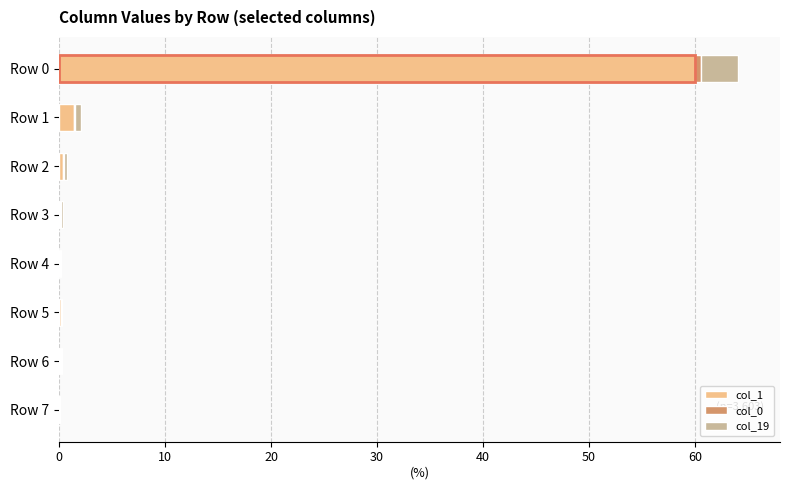

Does the chart contain stacked bars?

No